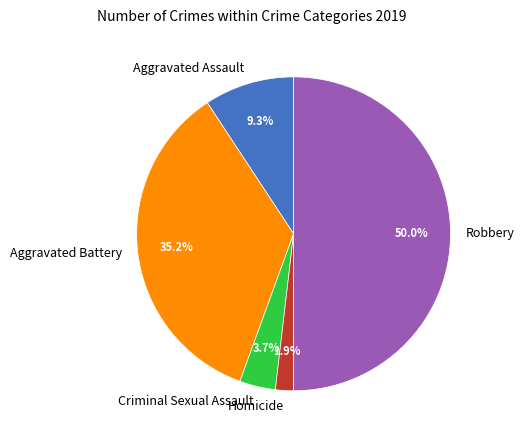

Does Homicide represent more than half of the total?

No